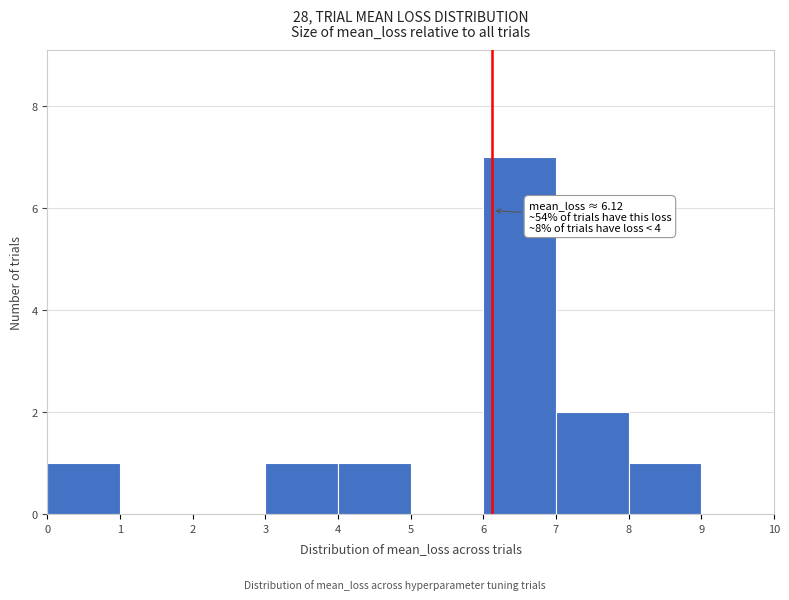

Which range on the x-axis has the tallest bar?

6 to 7